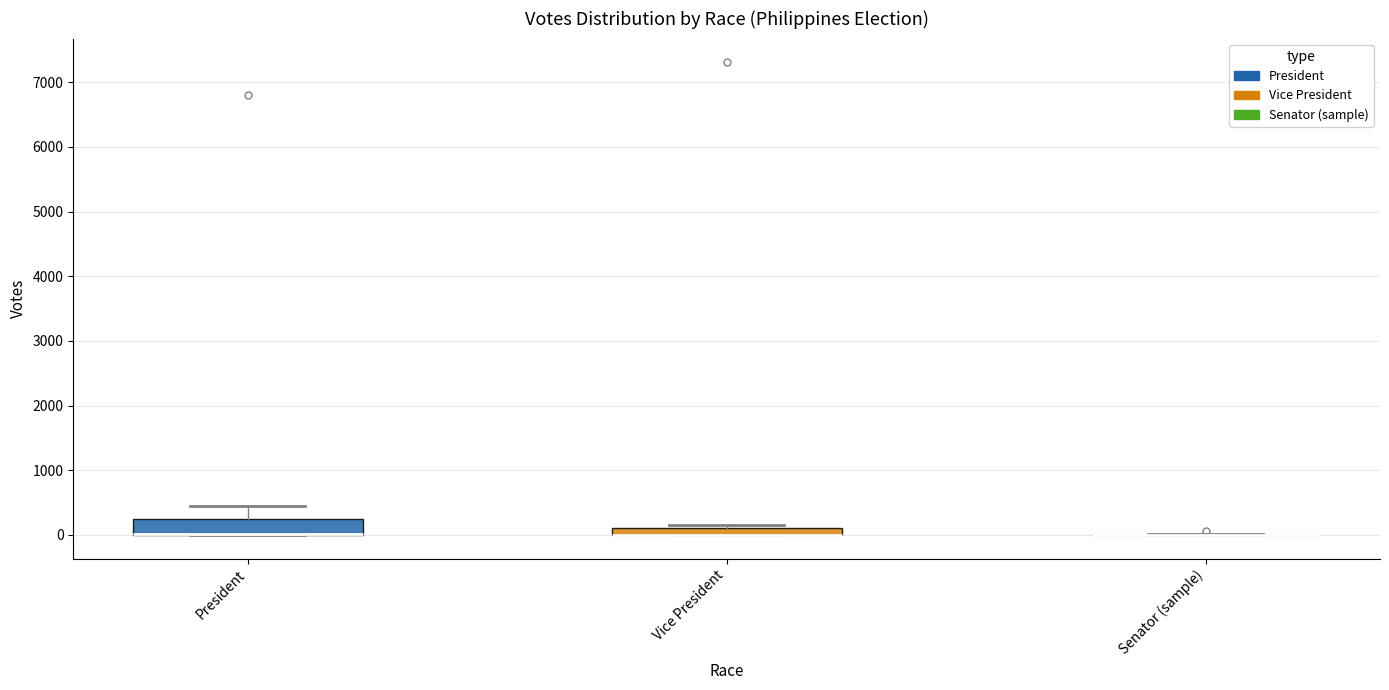

Which box is the tallest, from its lower edge to its upper edge?

President